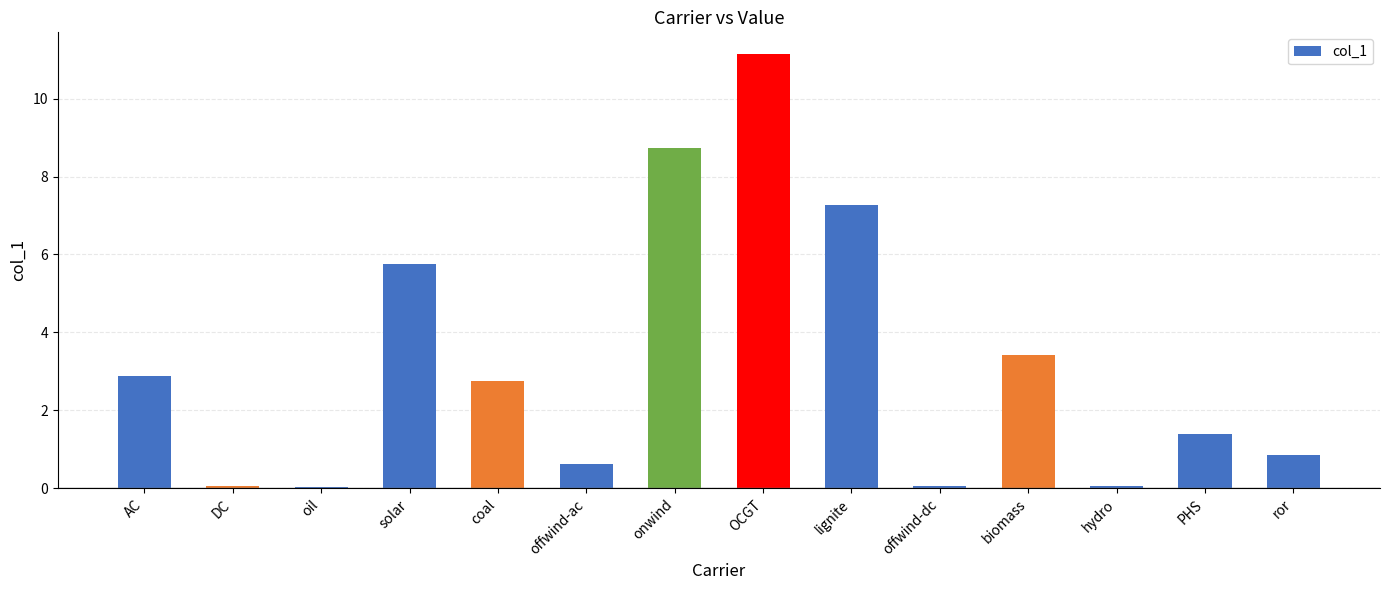

What is the sum of all values?

45.0